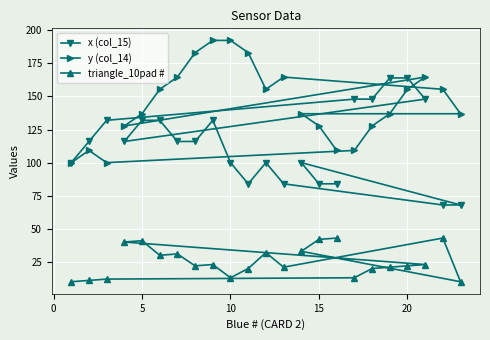

What is the difference between the highest and lowest values at 5?

96.0